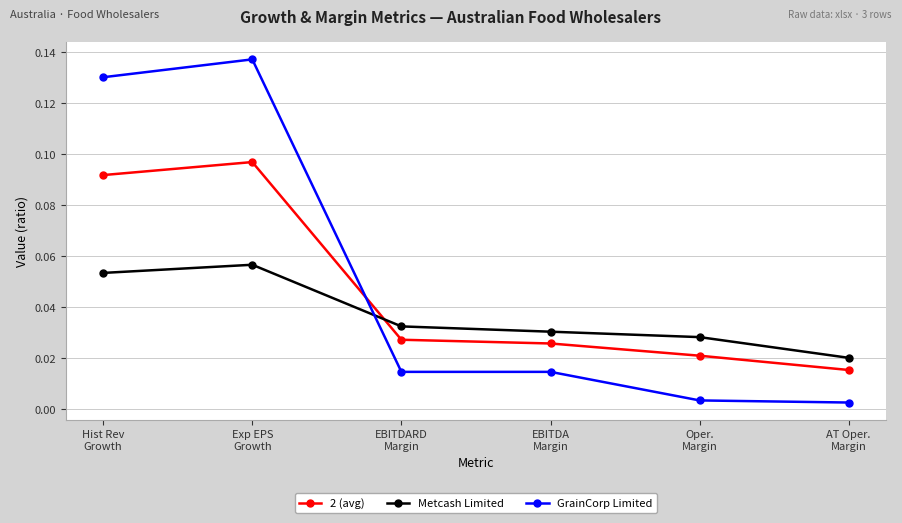

At which label is Metcash Limited closest to 0?

AT Oper.
Margin